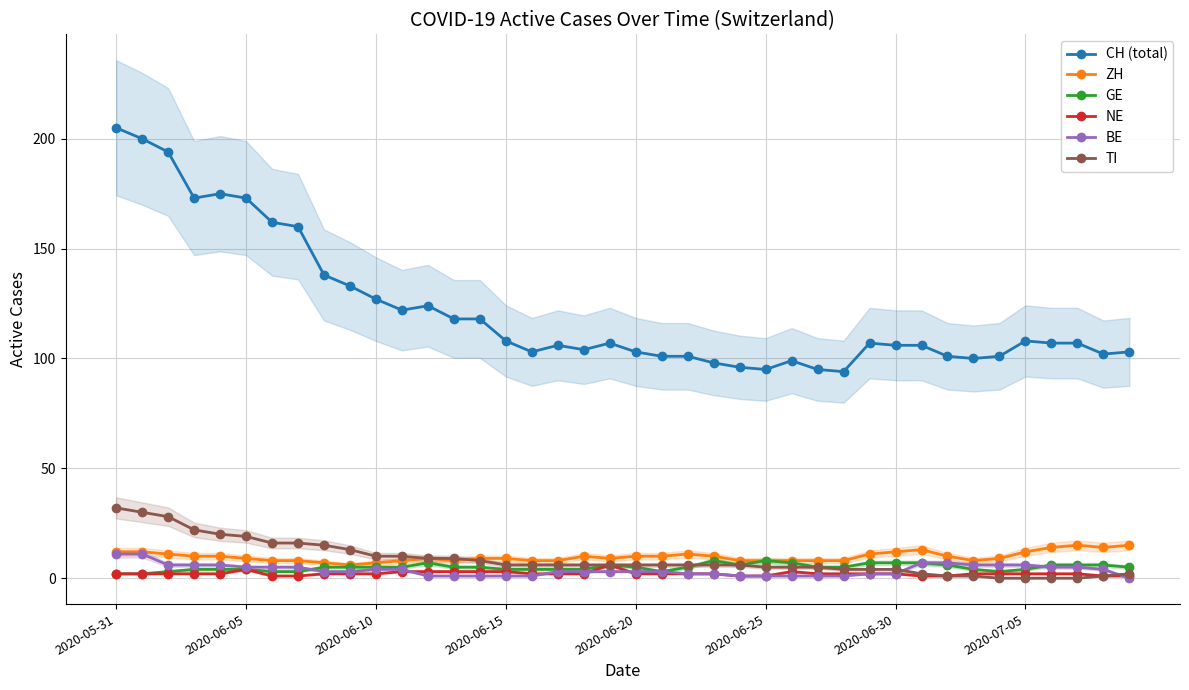

What position from the right is 14?

26